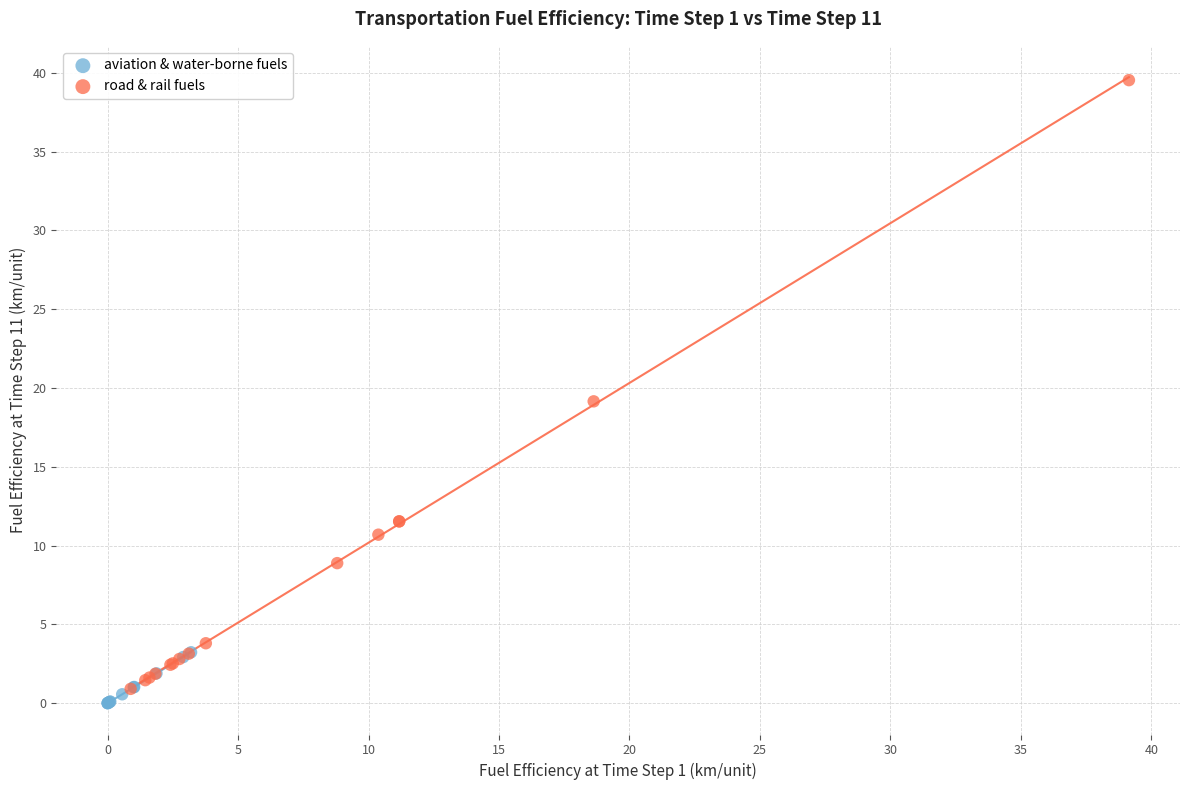

Which series contains the highest Y value?

road & rail fuels